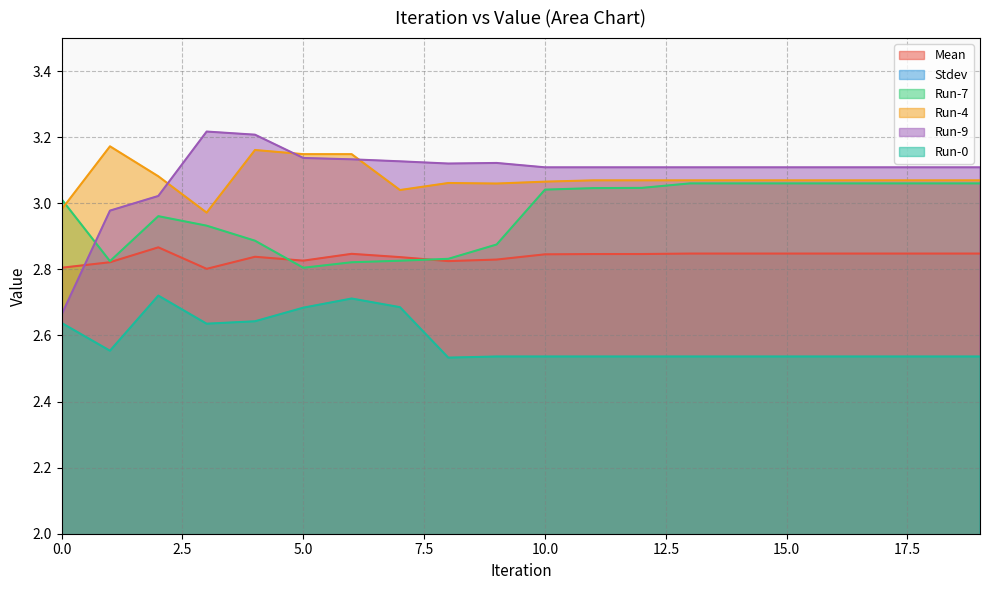

In Run-9, how many points are lower than both neighbors (excluding endpoints)?

1